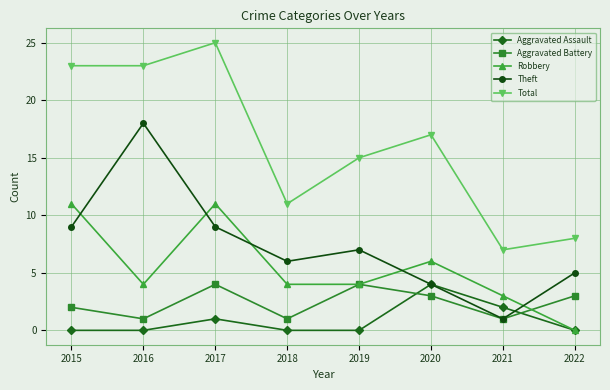

Which series changed the most between 2017 and 2018?

Total